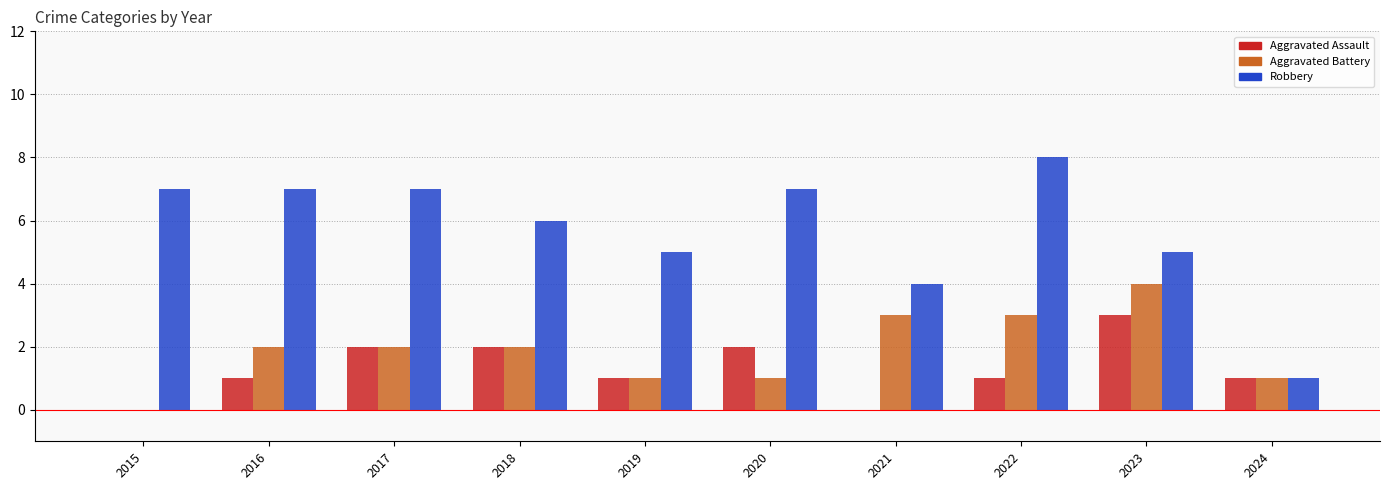

What is the approximate value of Robbery at 2020?

7